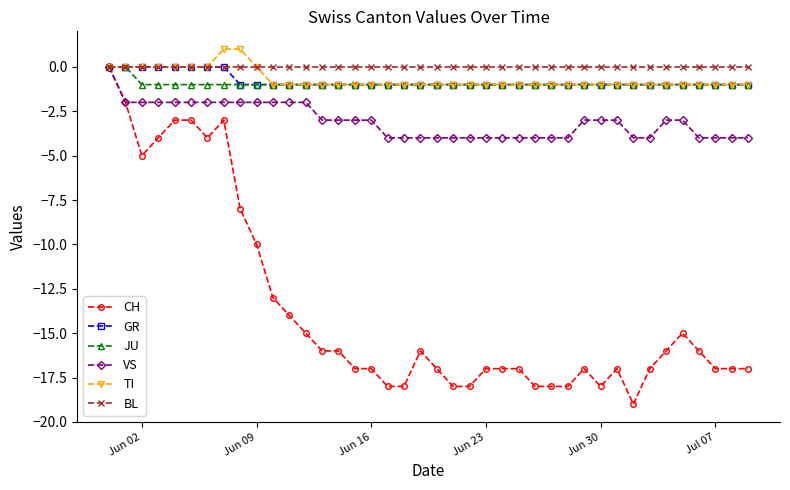

How many lines are shown in the chart?

6